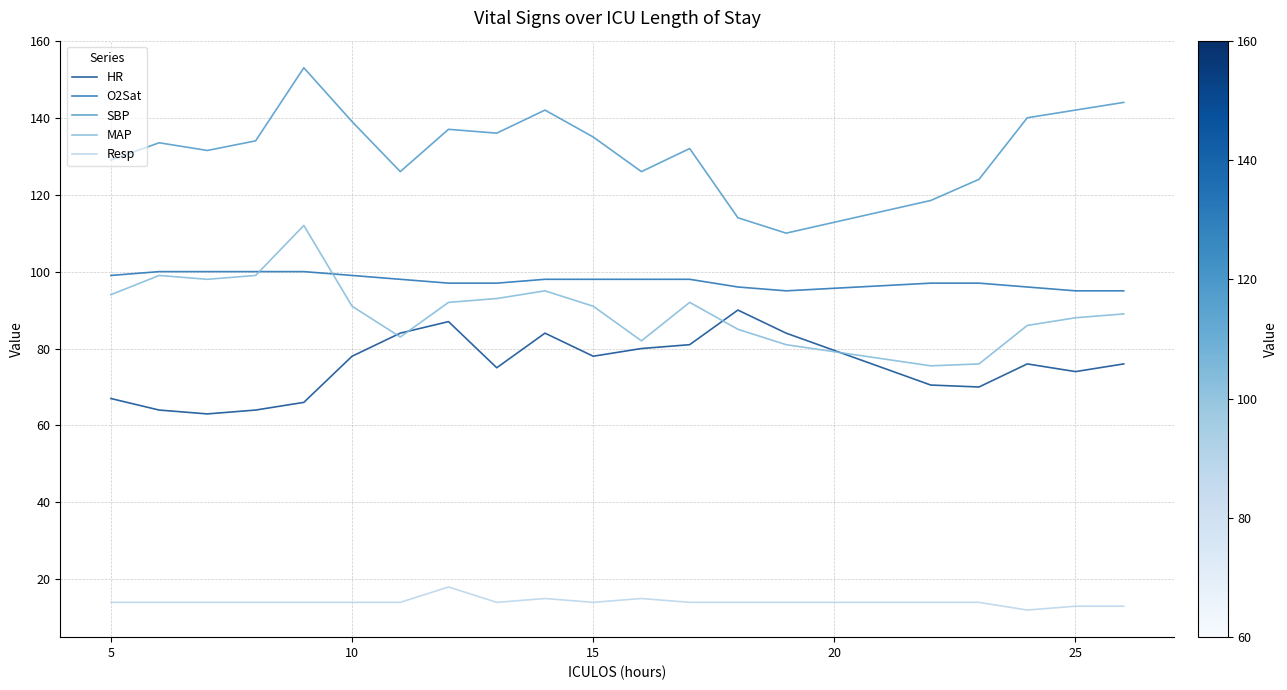

Does the chart display data point markers on the line(s)?

No